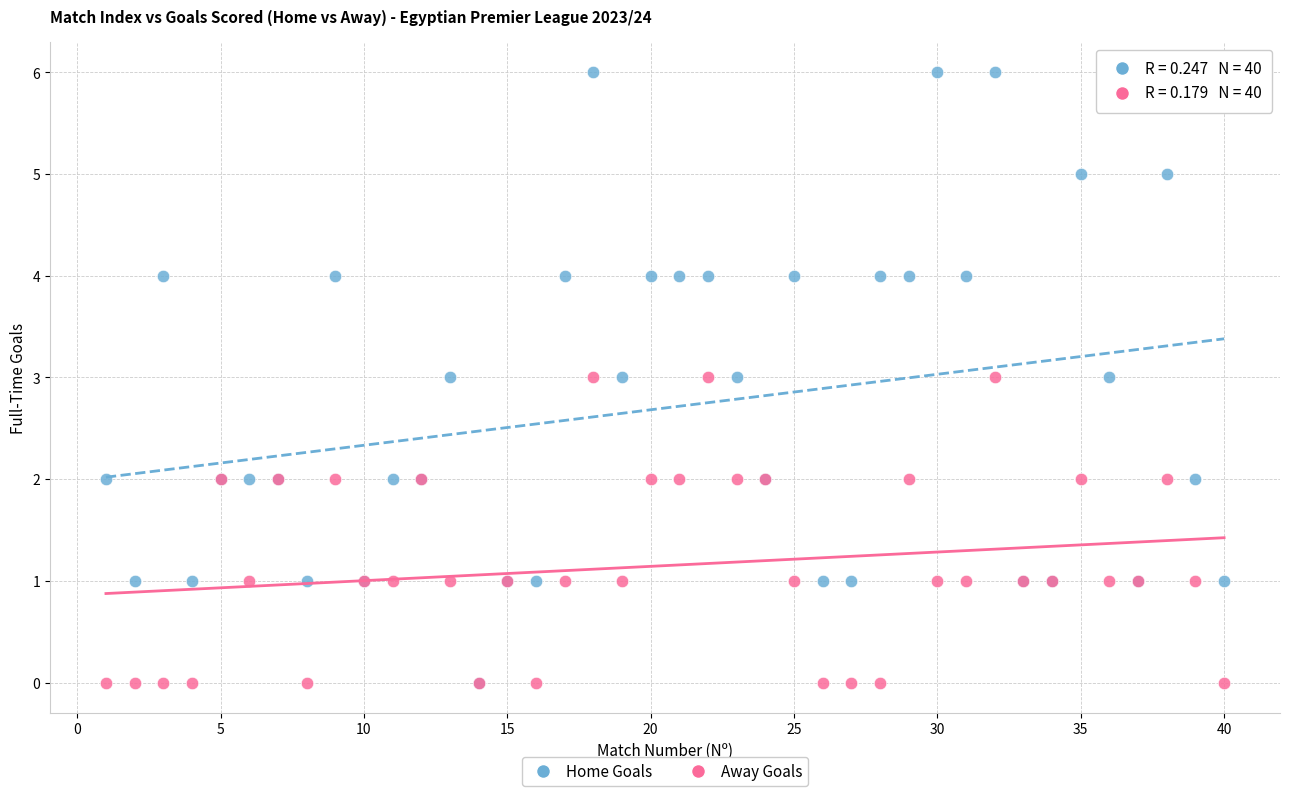

What are all the series names shown in the legend?

Home Goals, Away Goals